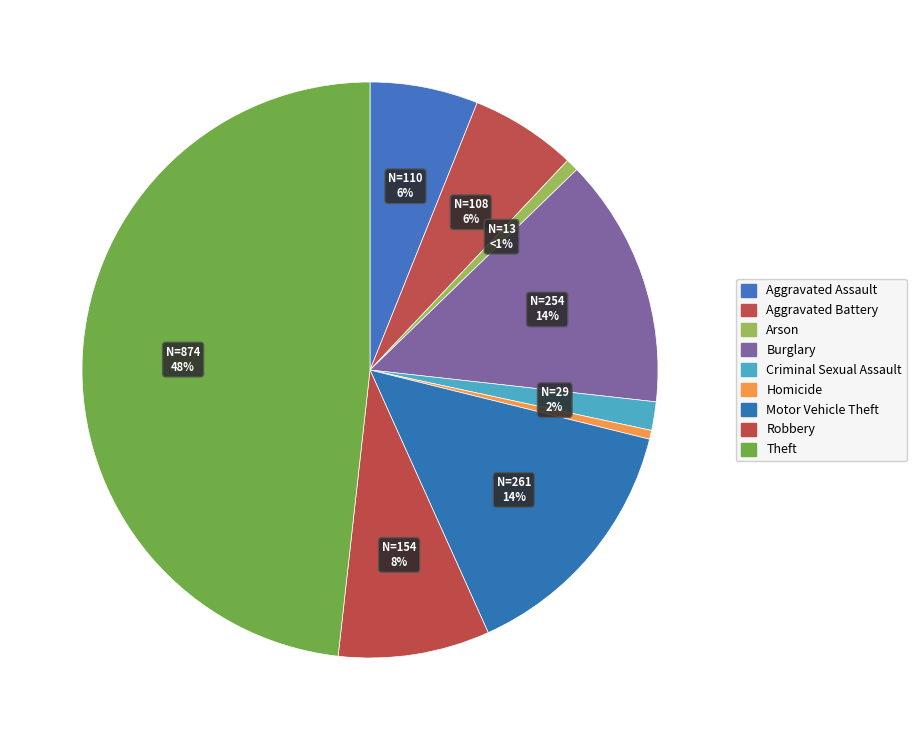

Which category has the smallest portion of the pie?

Homicide